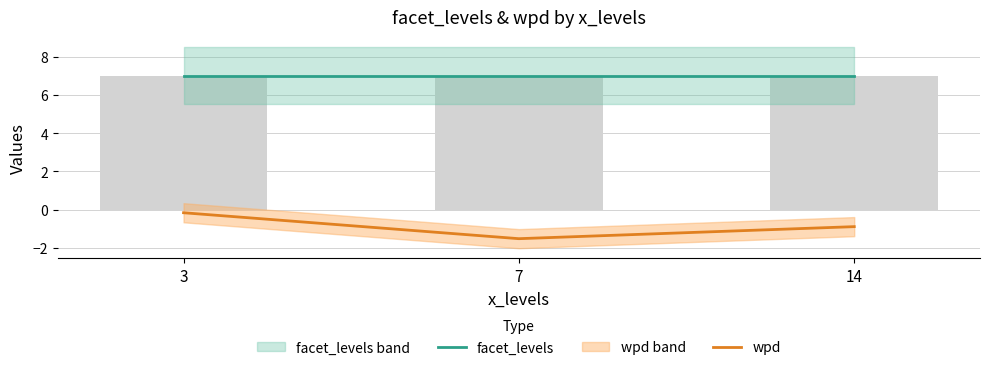

Count the number of categories in the chart.

3